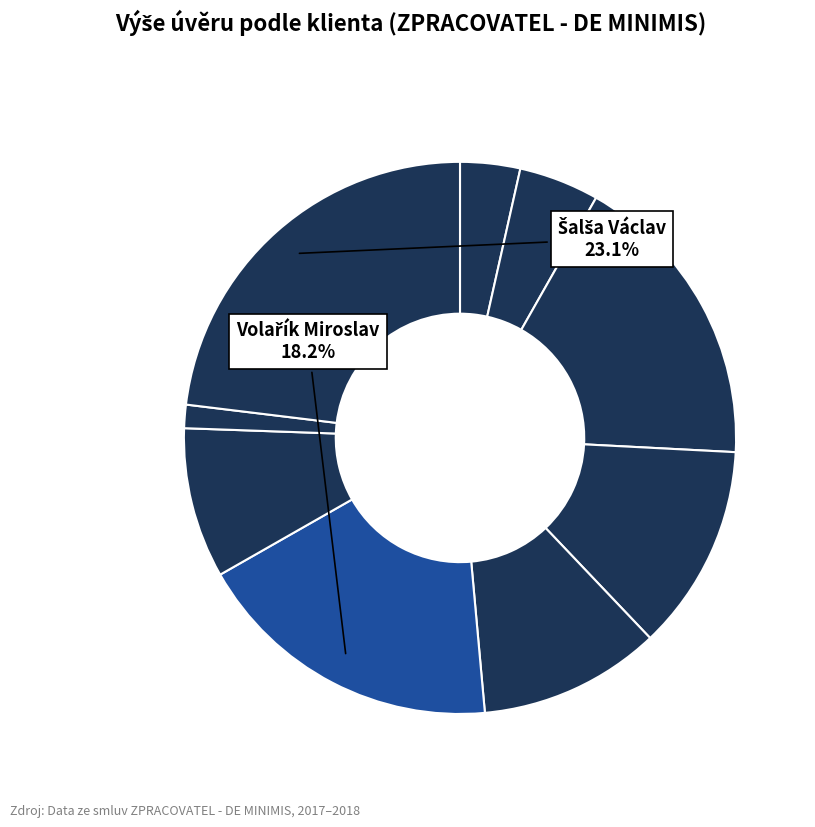

How many slices are in this pie chart?

9